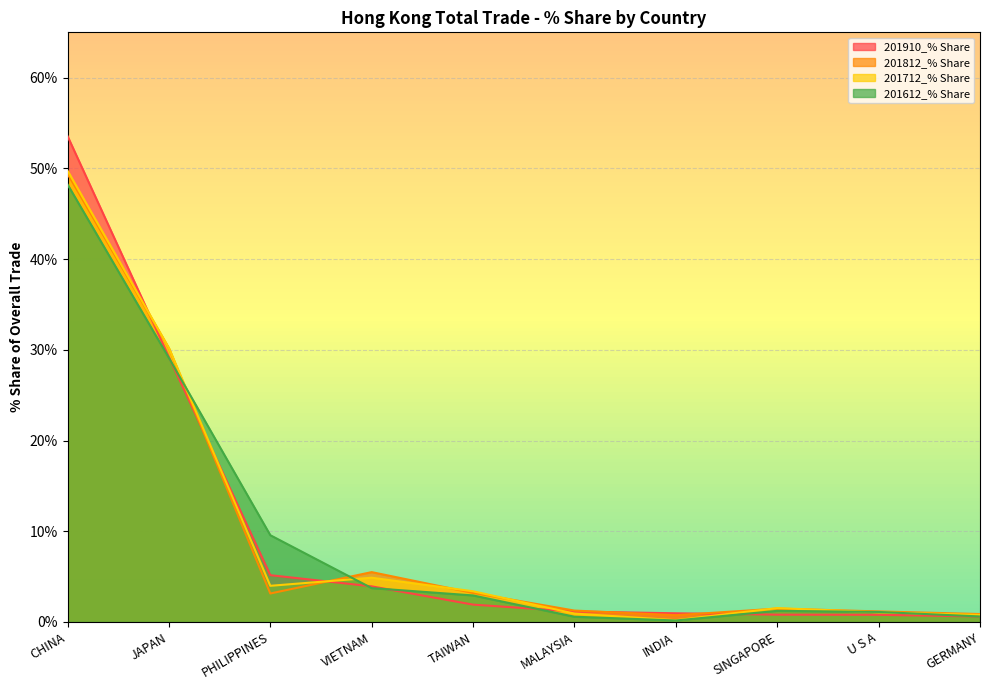

Which category has the lowest value across all series?

INDIA